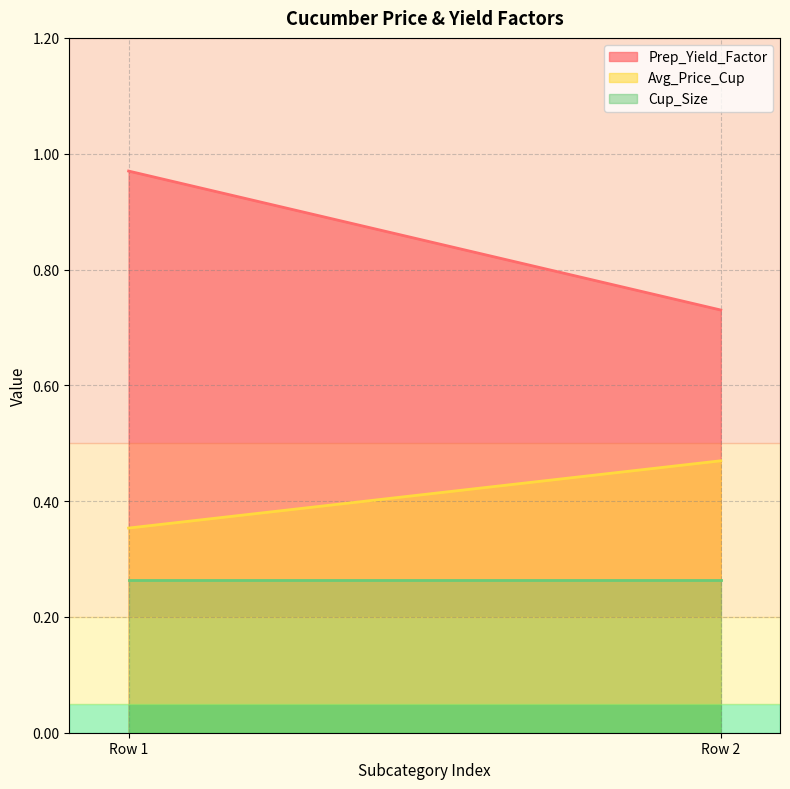

What is the average value of the Prep_Yield_Factor series?

0.8